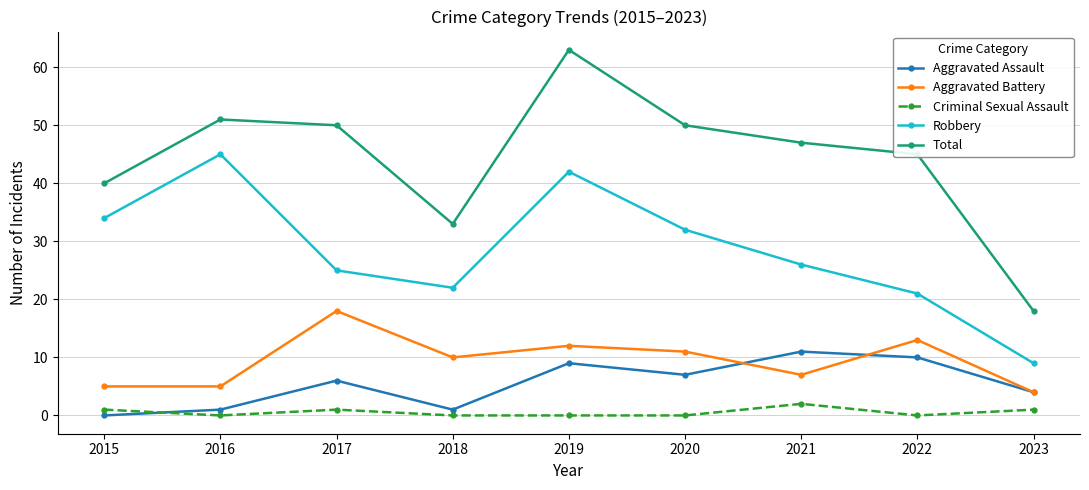

How many positive values does the Aggravated Assault series have?

8